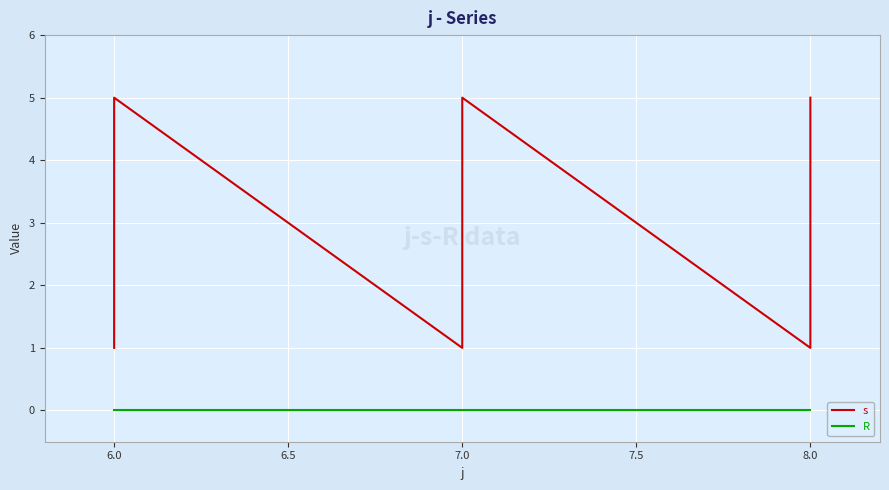

Which series has the largest total across all categories?

s